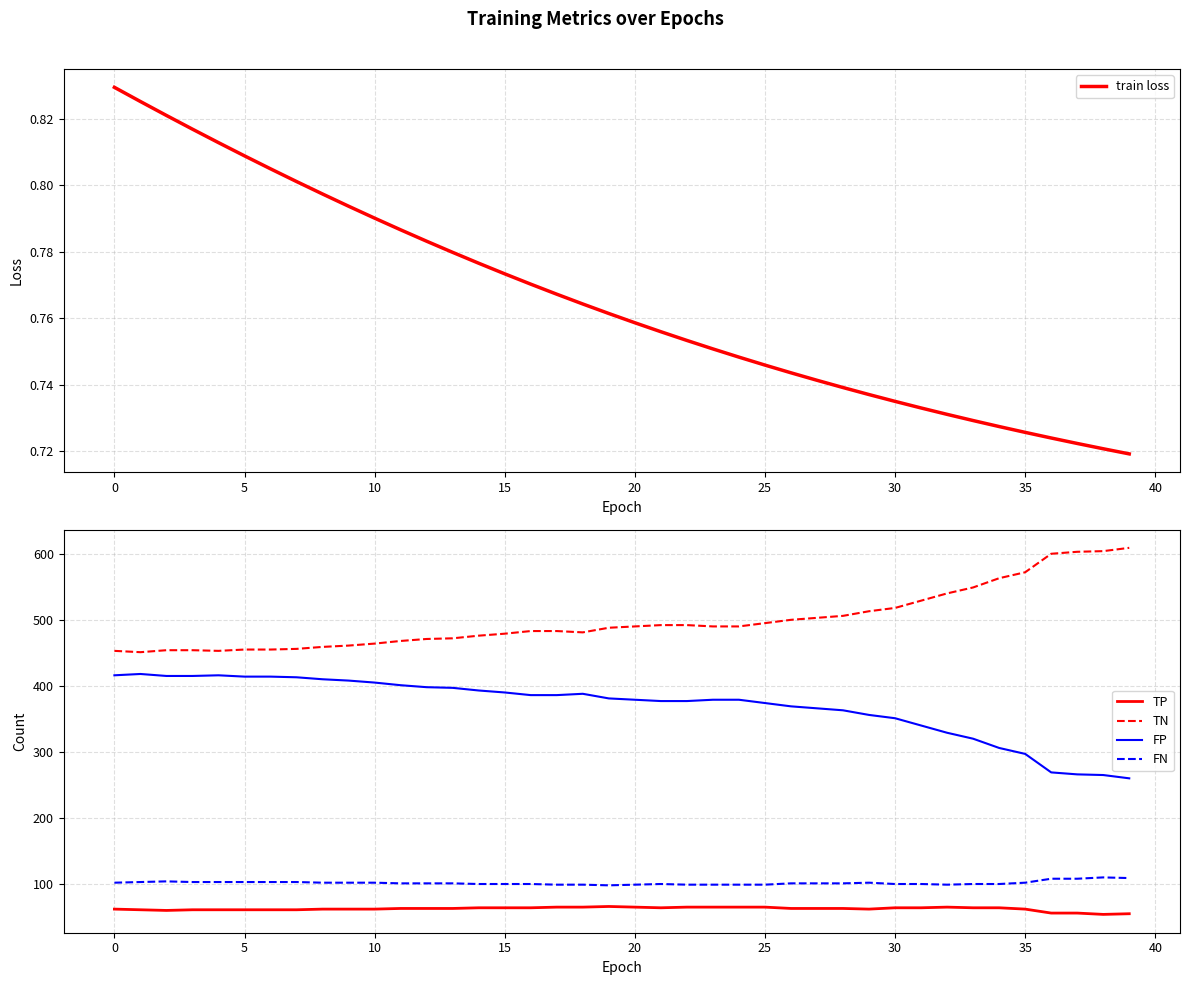

The FP series shows 266.0 at 37. True or false?

True